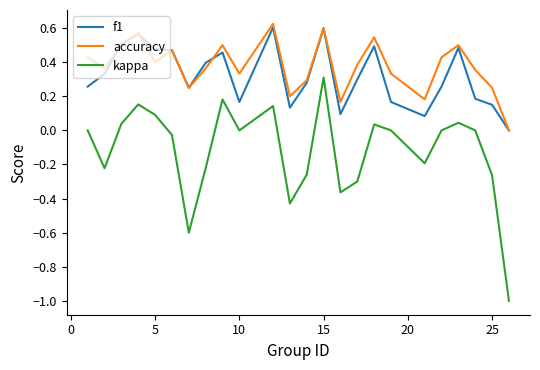

What is the minimum value for kappa?

-1.0